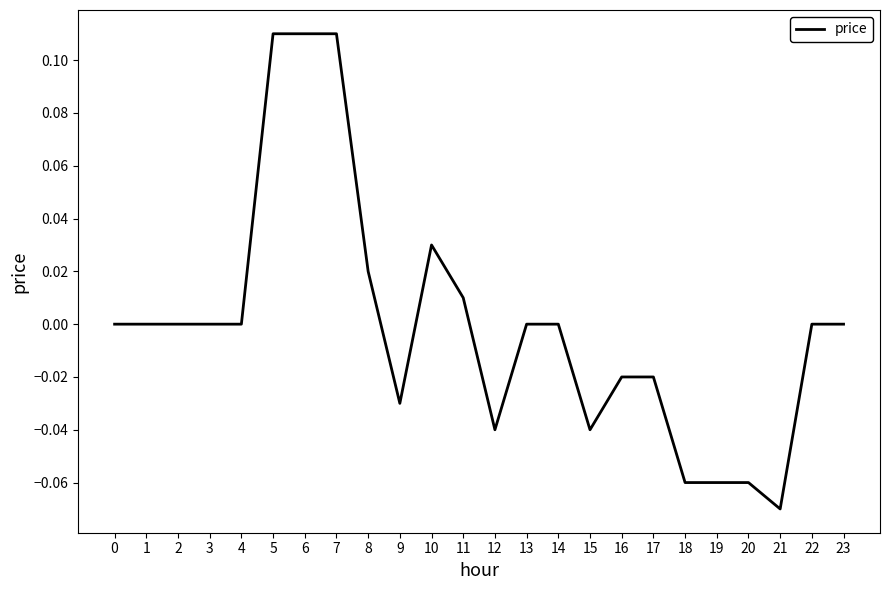

Is it true that the value at 13 is 0.0?

True